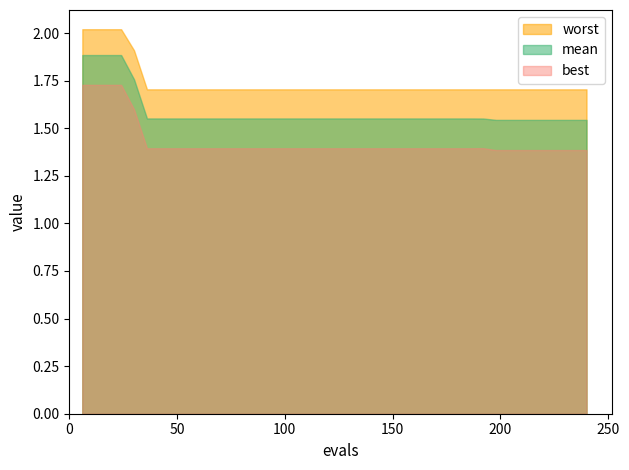

List the series in order of their peak value, highest first.

worst, mean, best